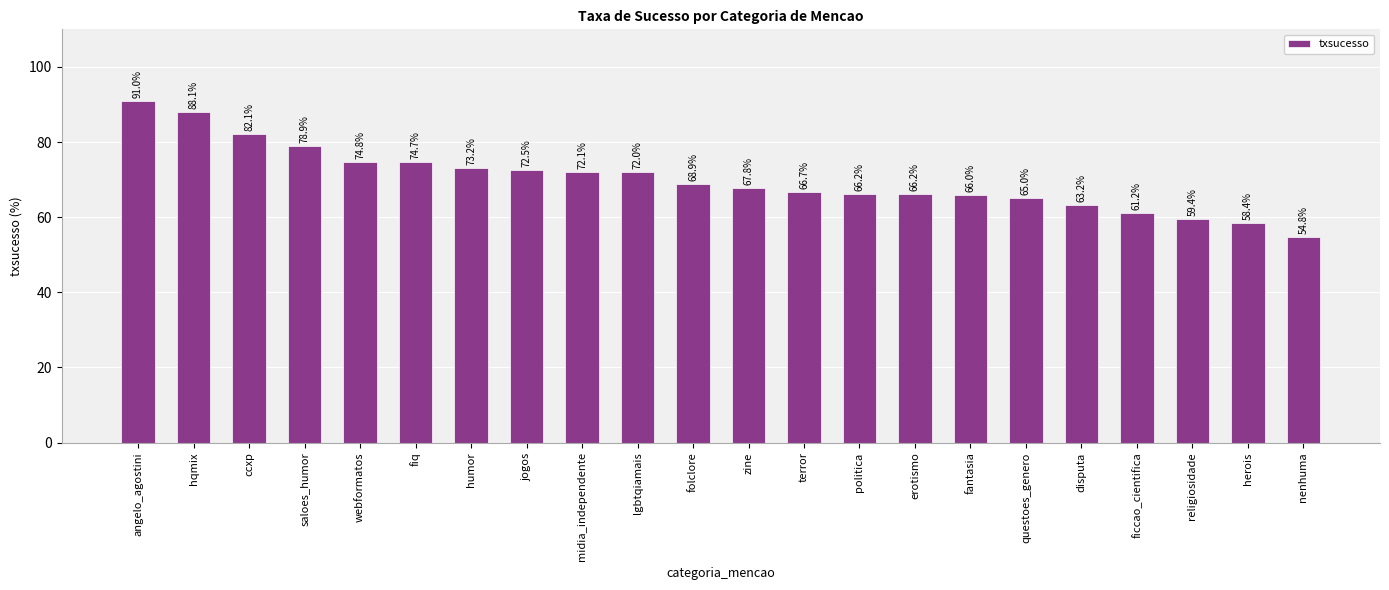

What is the average value?

70.1